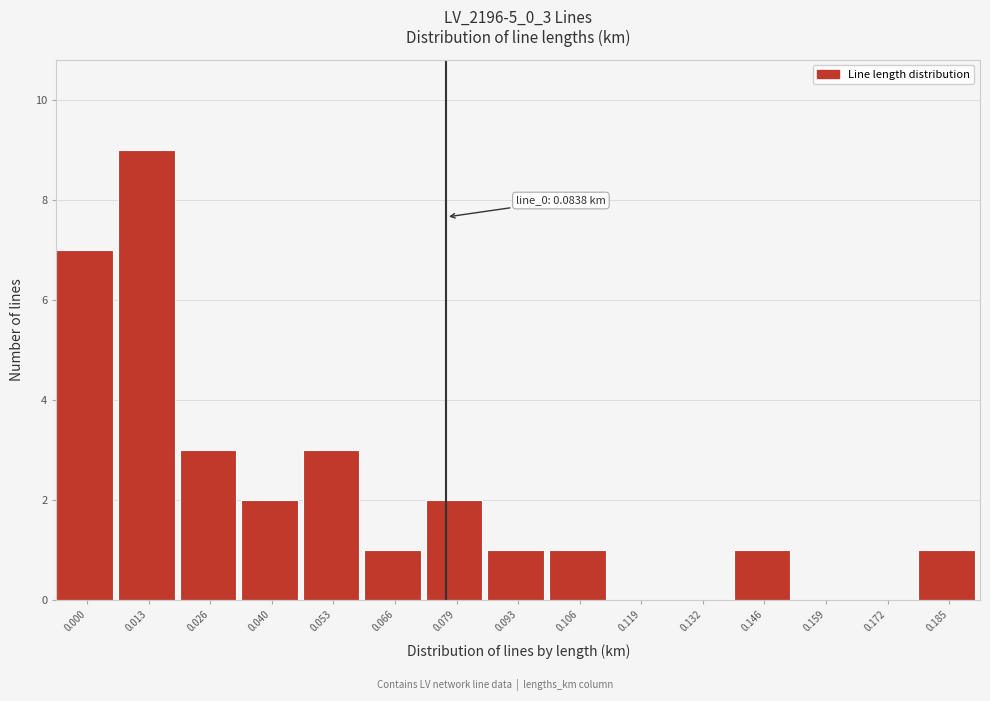

Reading right to left, extract all data points from this chart.

0.185=1	0.172=0	0.159=0	0.146=1	0.132=0	0.119=0	0.106=1	0.093=1	0.079=2	0.066=1	0.053=3	0.040=2	0.026=3	0.013=9	0.000=7